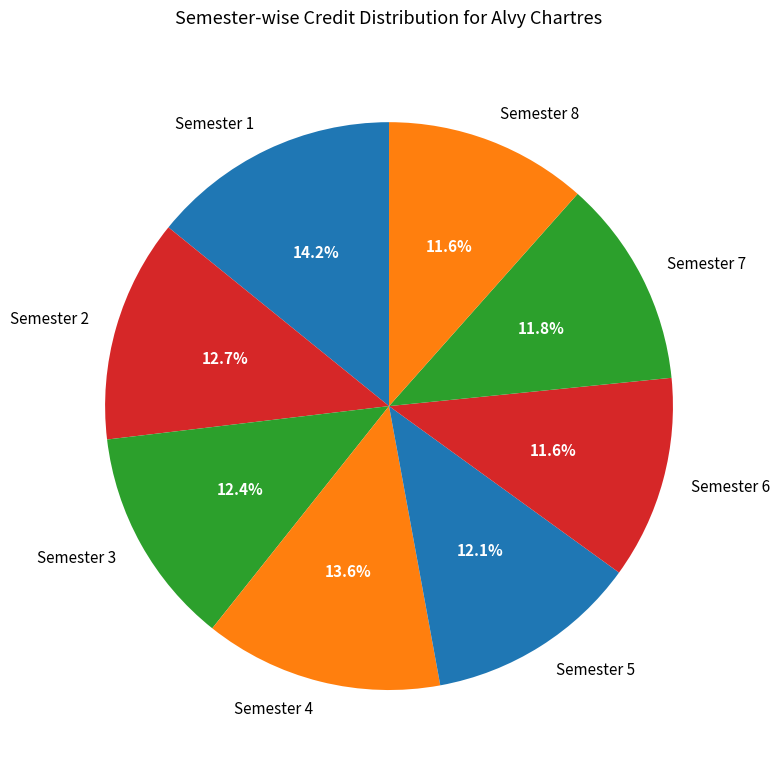

What percentage is the Semester 3 slice, to the nearest percent?

12%